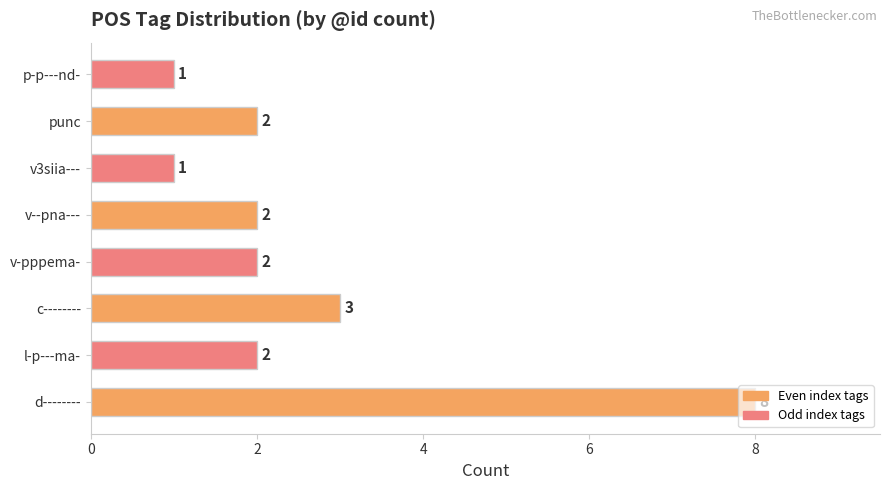

Which has a higher value, v3siia--- or l-p---ma-?

l-p---ma-